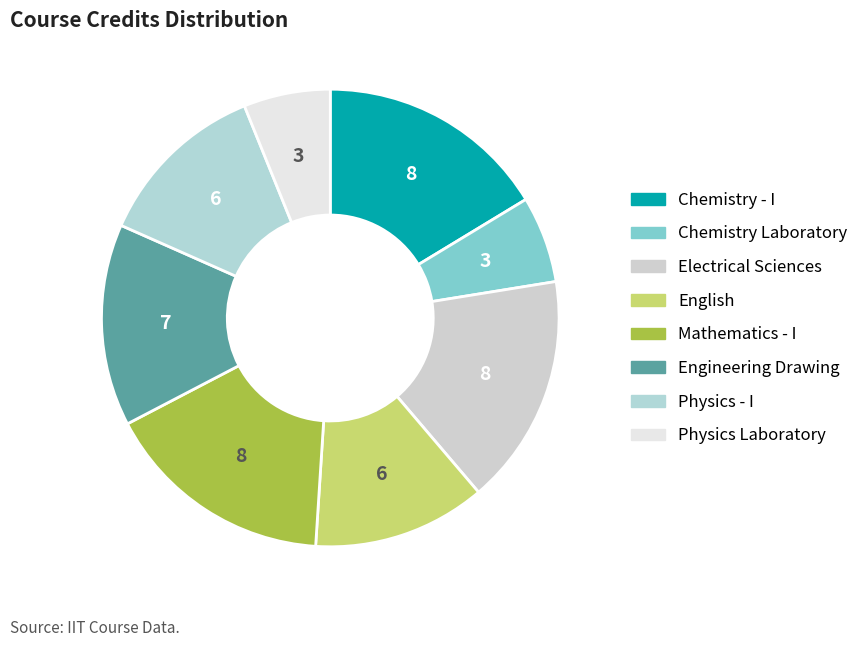

Is it true that Engineering Drawing is 14% of the pie?

True